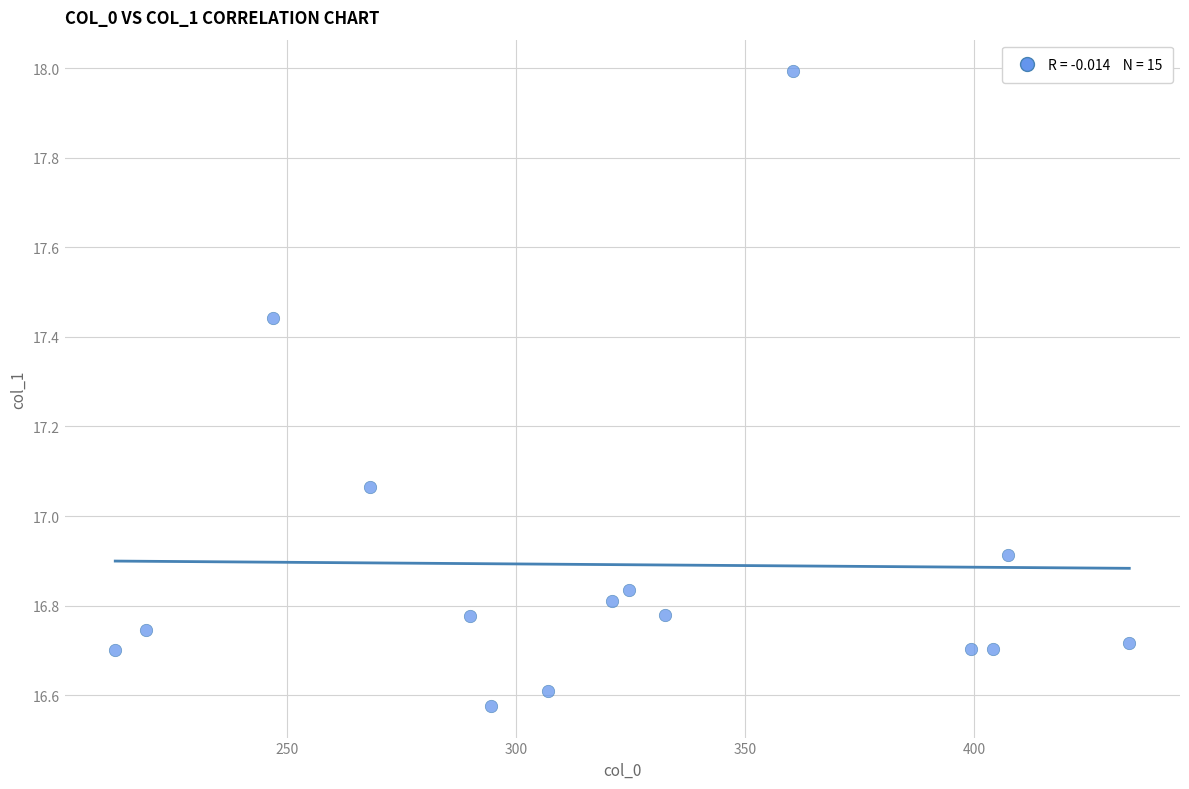

What is the range of X values (max minus min)?

221.2